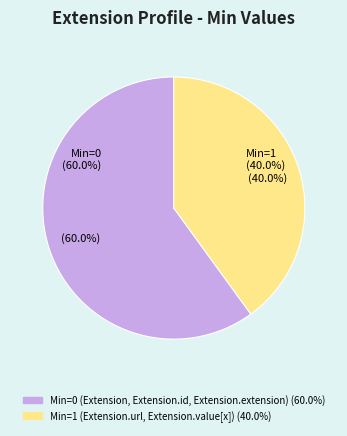

Does Extension account for over 50% of the chart?

No